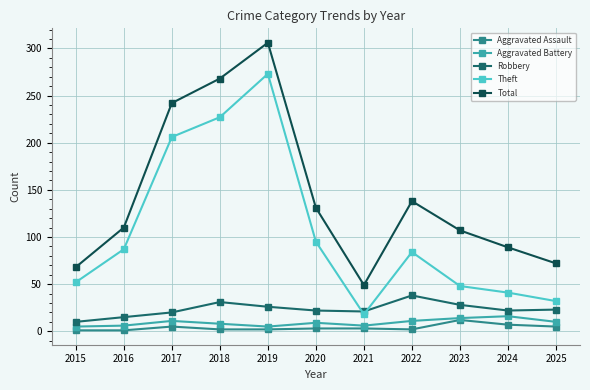

The value of Total at 2021 is 20. True or false?

False